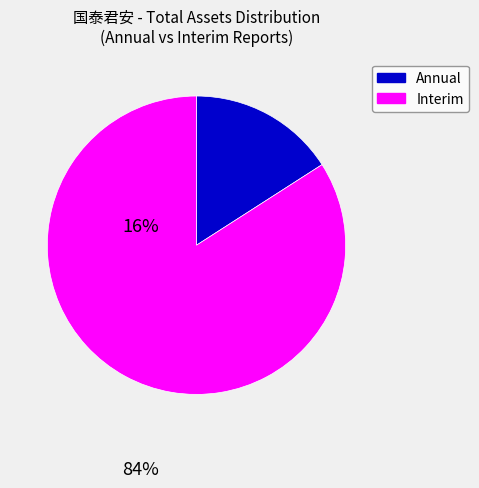

How many segments does this pie chart have?

2